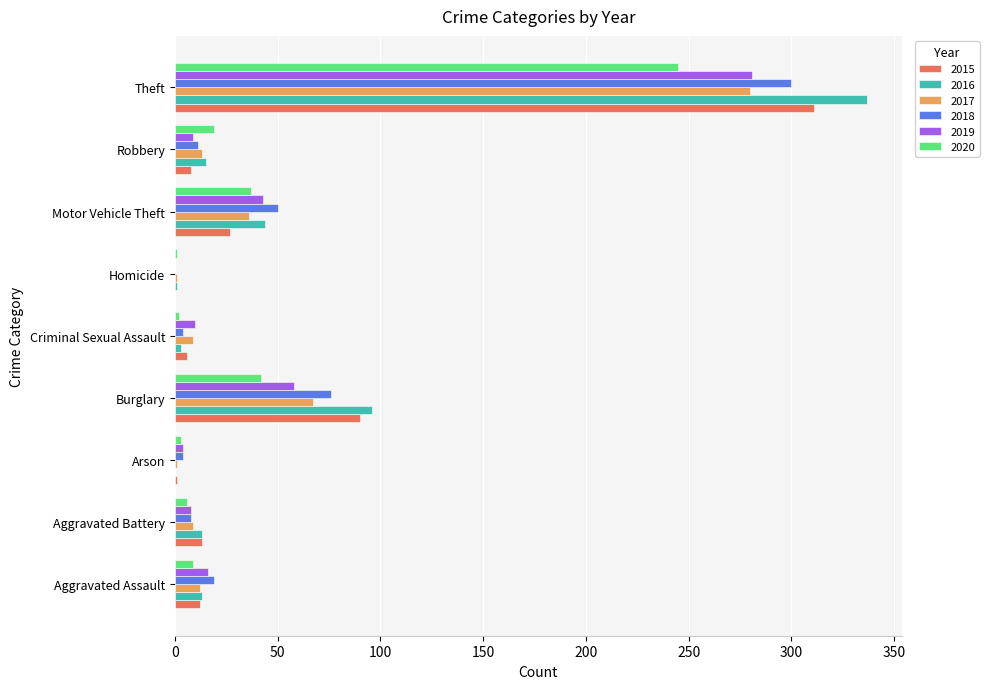

What are all the series names shown in the legend?

2015, 2016, 2017, 2018, 2019, 2020